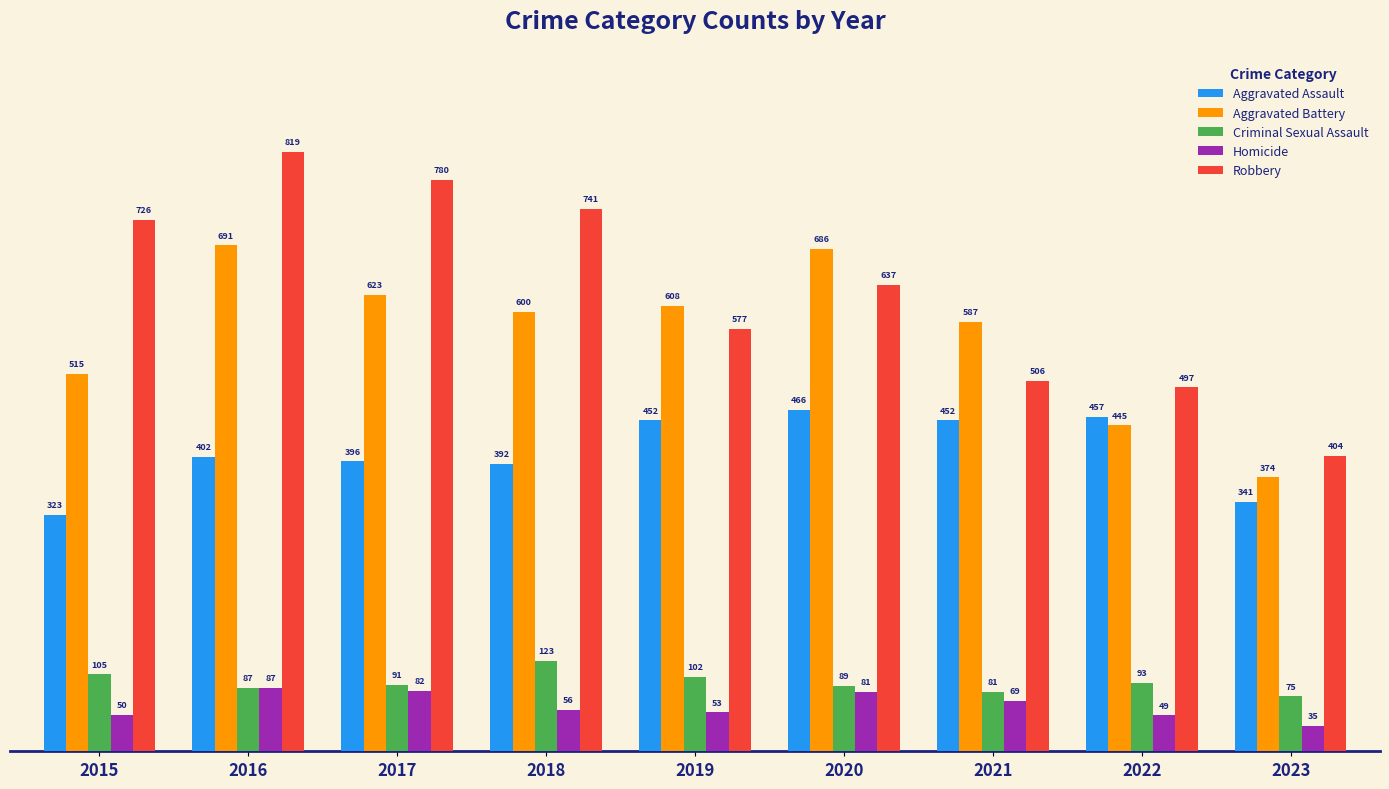

How many series are shown in this chart?

5